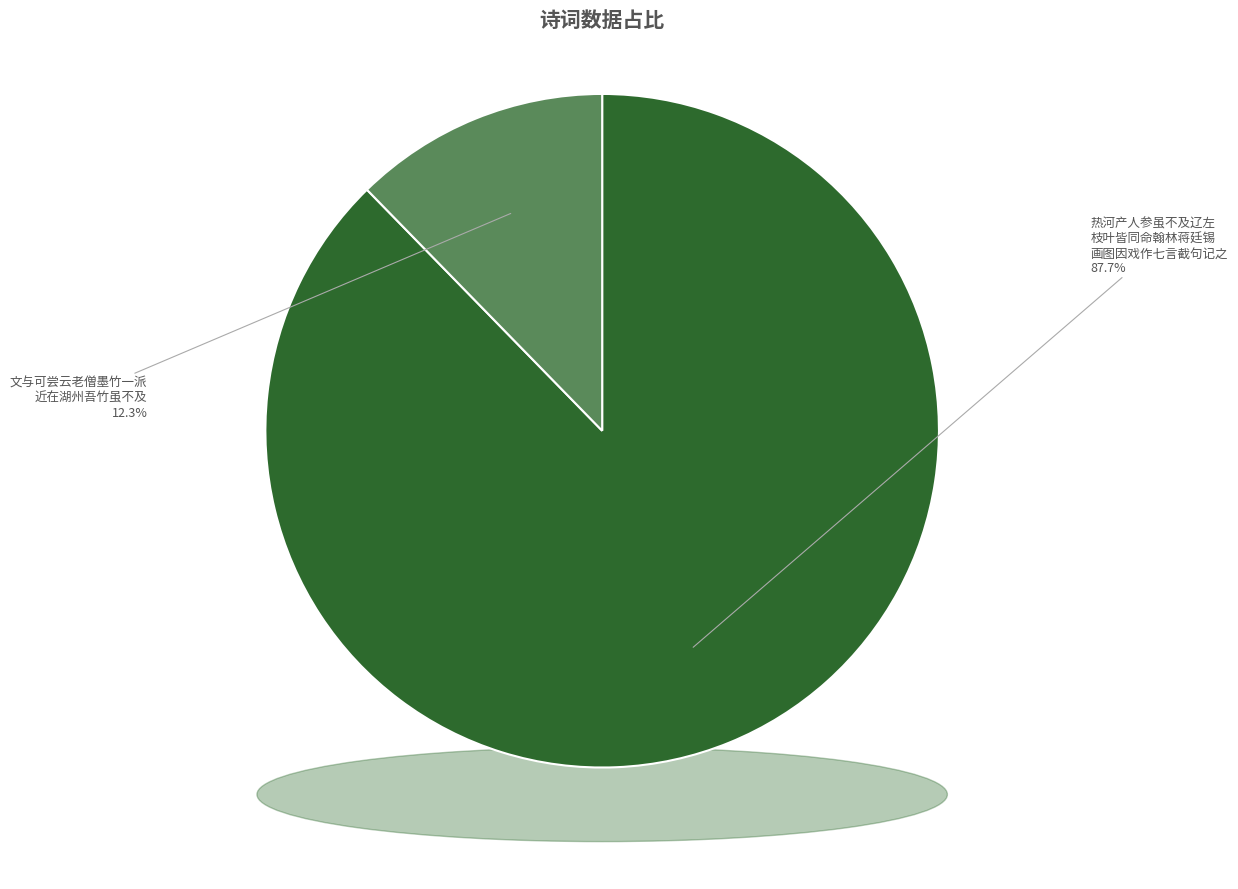

To the nearest percent, what portion does 热河产人参虽不及辽左枝叶皆同命翰林蒋廷锡画图因戏作七言截句记之 represent?

88%